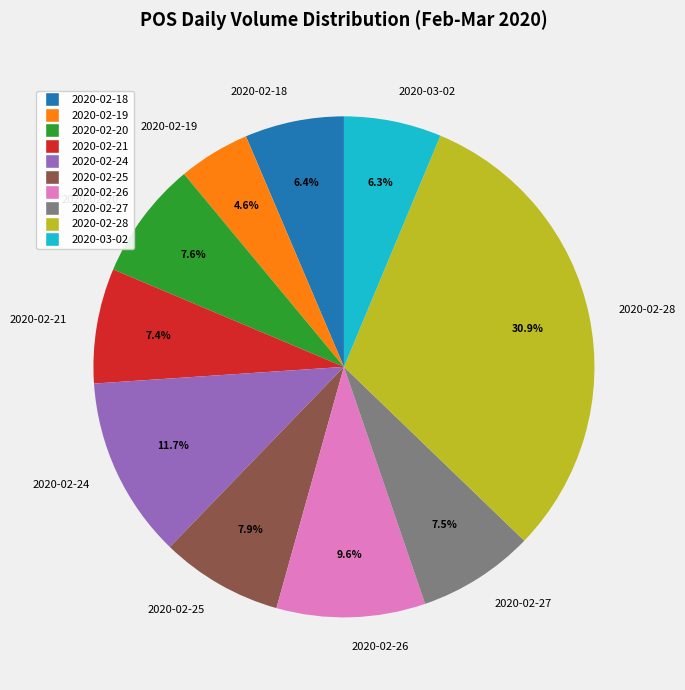

How many segments does this pie chart have?

10